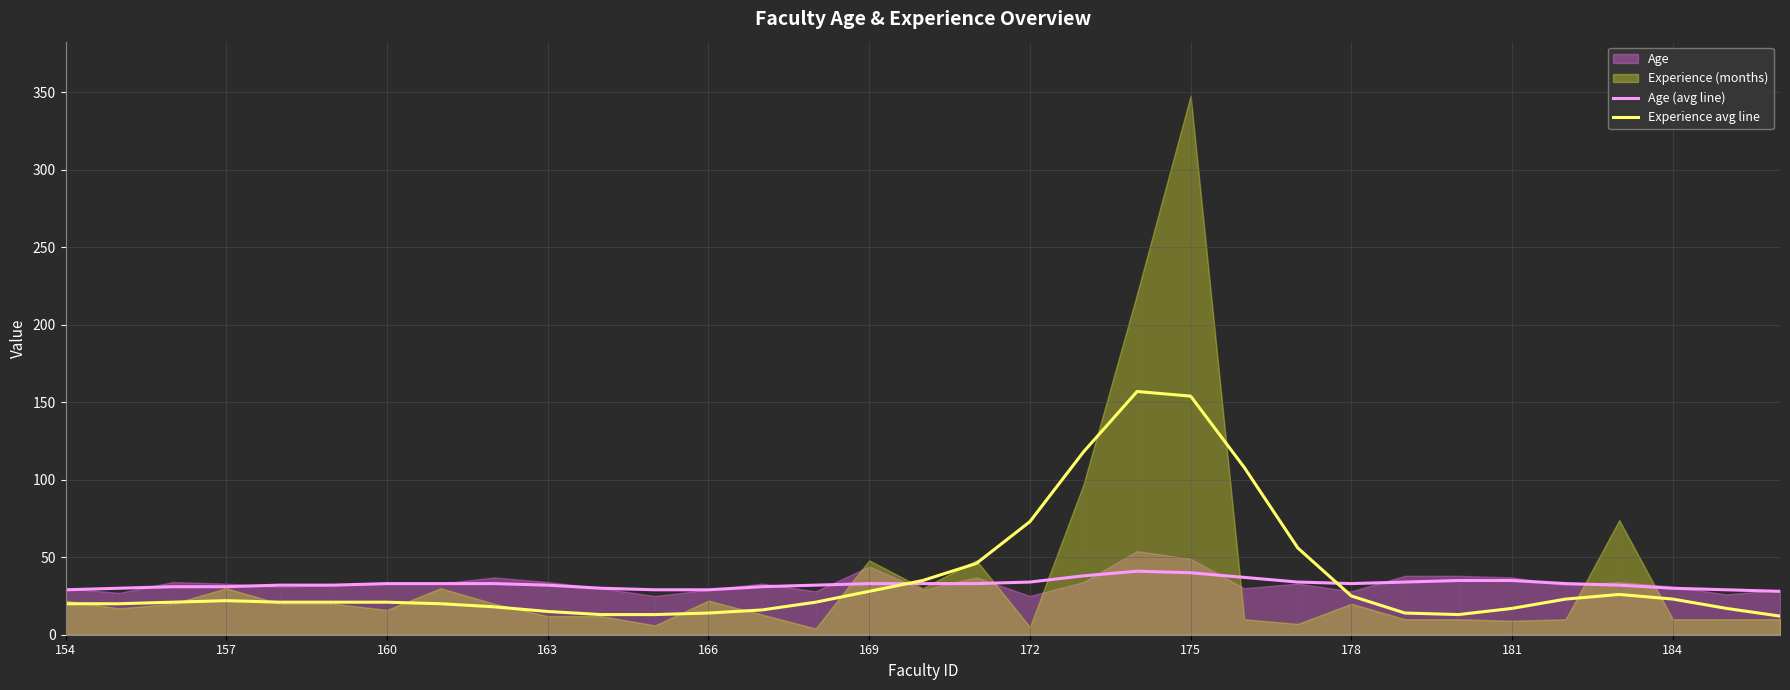

The value of Age (avg line) at 163 is 11. True or false?

False